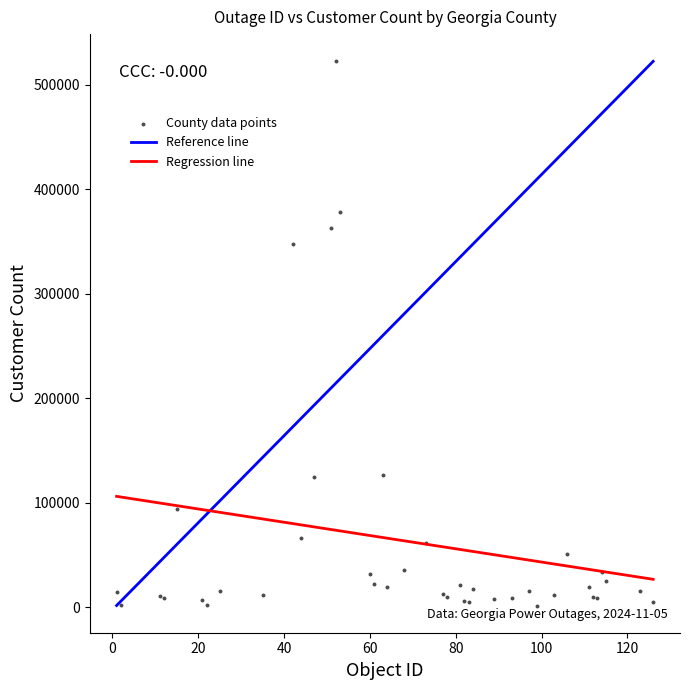

What Y value in the scatter plot is closest to 261893?

347363